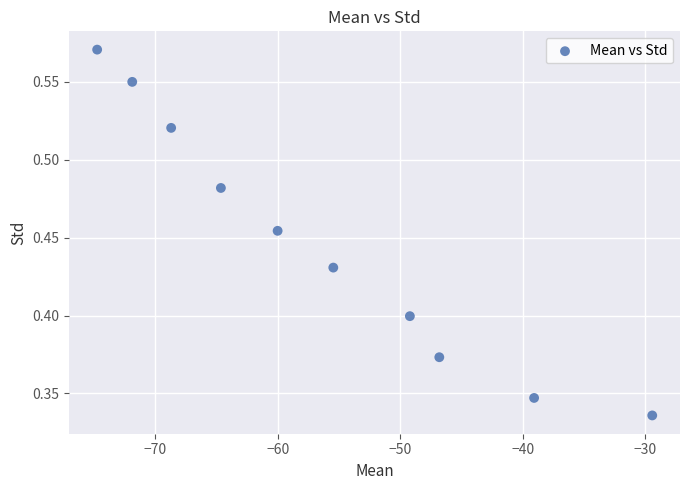

What is the range of X values (max minus min)?

45.3